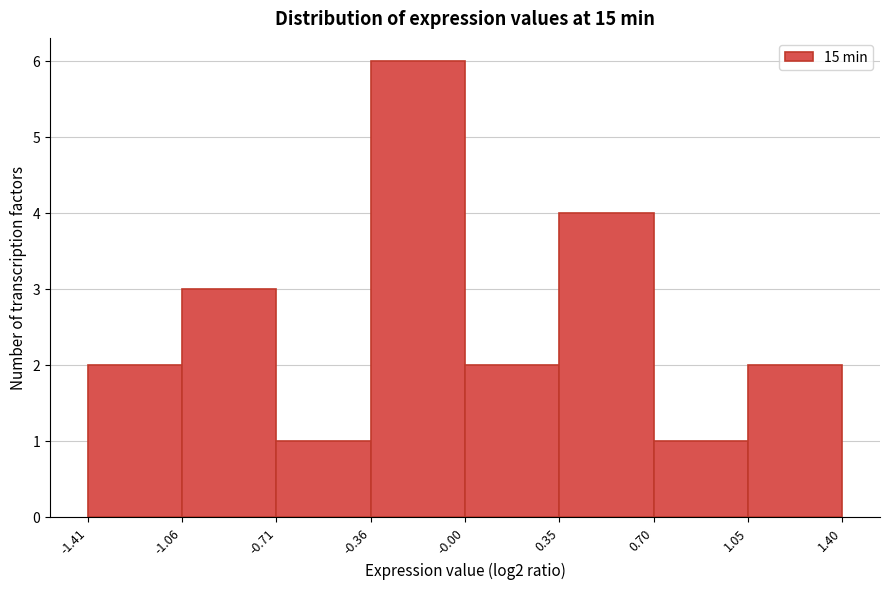

Over which range of the x-axis is the bar tallest?

-0.36 to -0.00